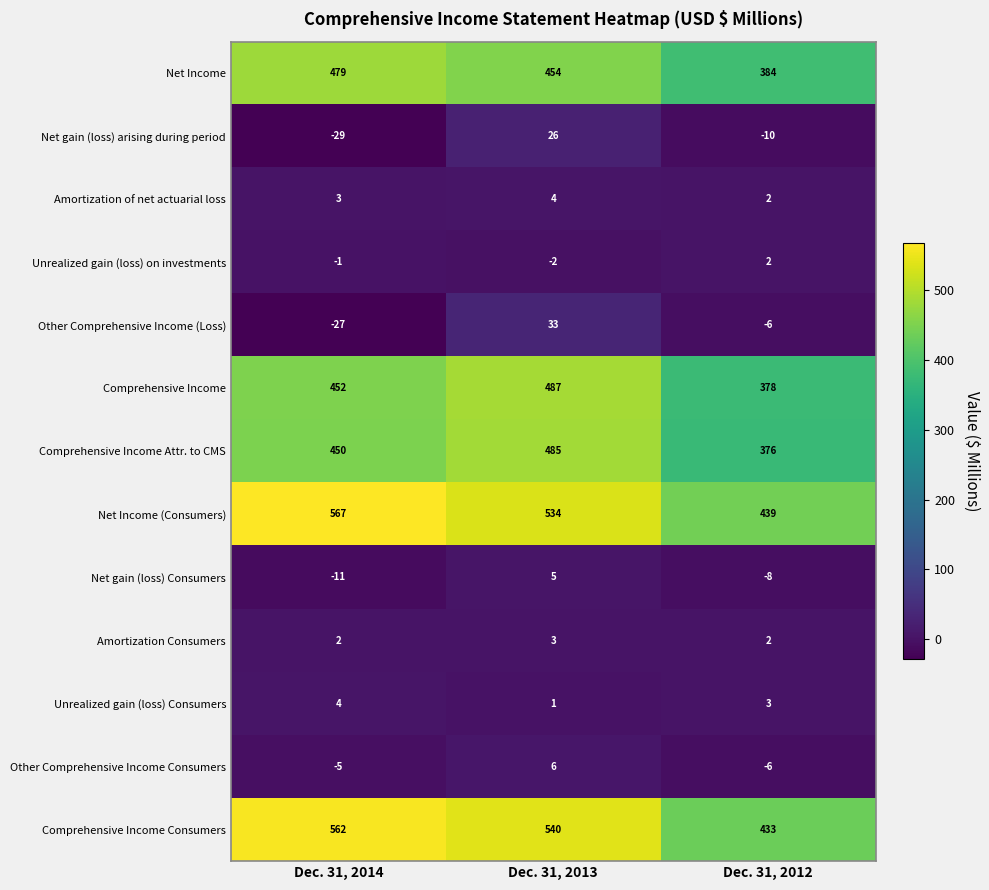

At how many categories does at least one series exceed 39?

3